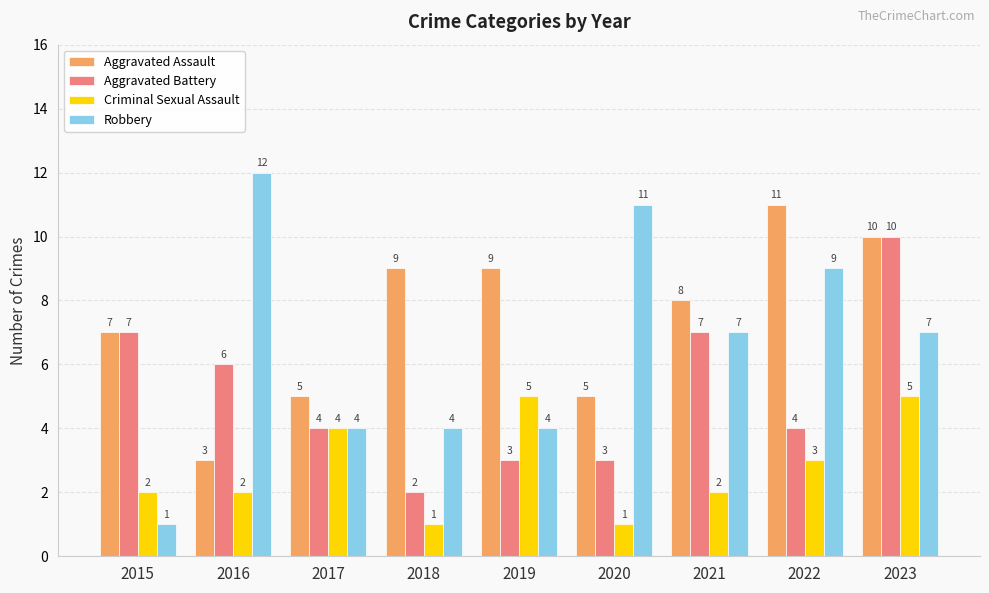

What is the spread (max minus min) of values at 2016?

10